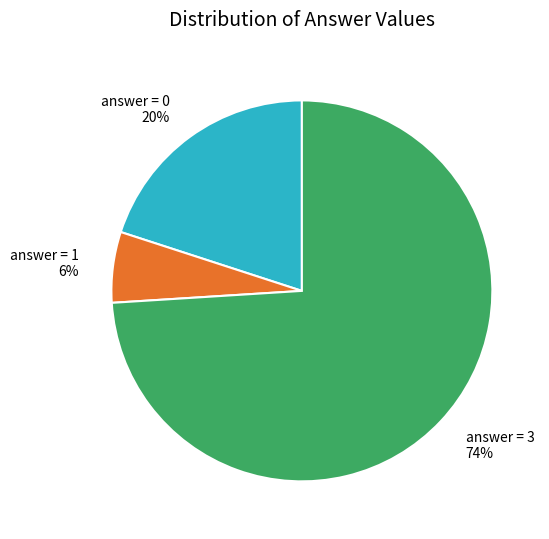

The answer = 0 20% slice represents 20% of the pie. True or false?

True